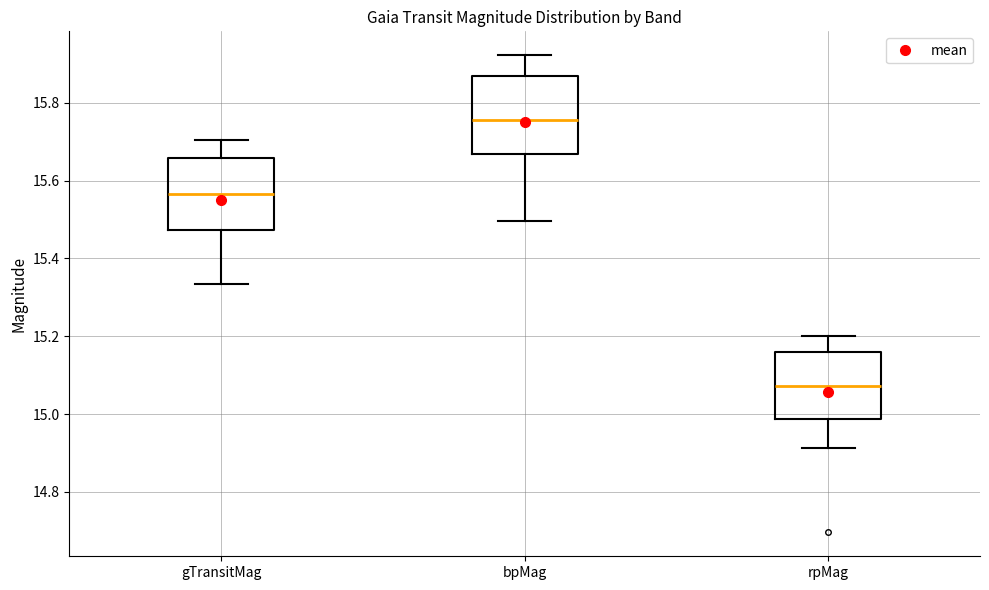

Reading left to right, transcribe this box plot: for each box, give where its median line is, the range the box spans, and where its two whiskers end, as read against the y-axis. The values are not printed on the chart, so give them approximately, as read against the axis.

gTransitMag: median 15.56, box 15.48 to 15.66, whiskers 15.34 to 15.70
bpMag: median 15.76, box 15.66 to 15.86, whiskers 15.50 to 15.92
rpMag: median 15.08, box 14.98 to 15.16, whiskers 14.92 to 15.20